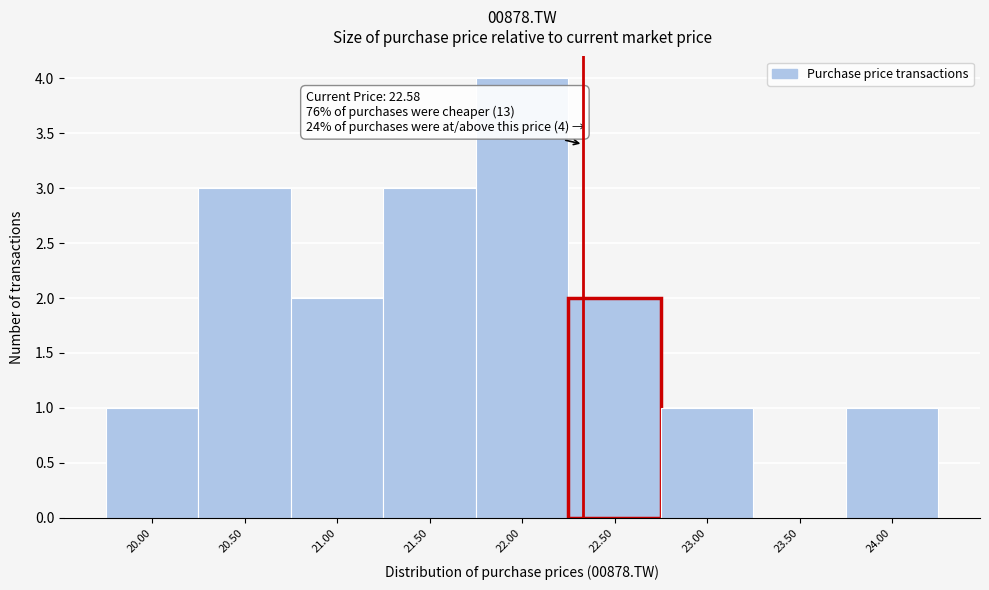

Reading left to right, transcribe all the data shown in this chart.

20.00=1	20.50=3	21.00=2	21.50=3	22.00=4	22.50=2	23.00=1	23.50=0	24.00=1